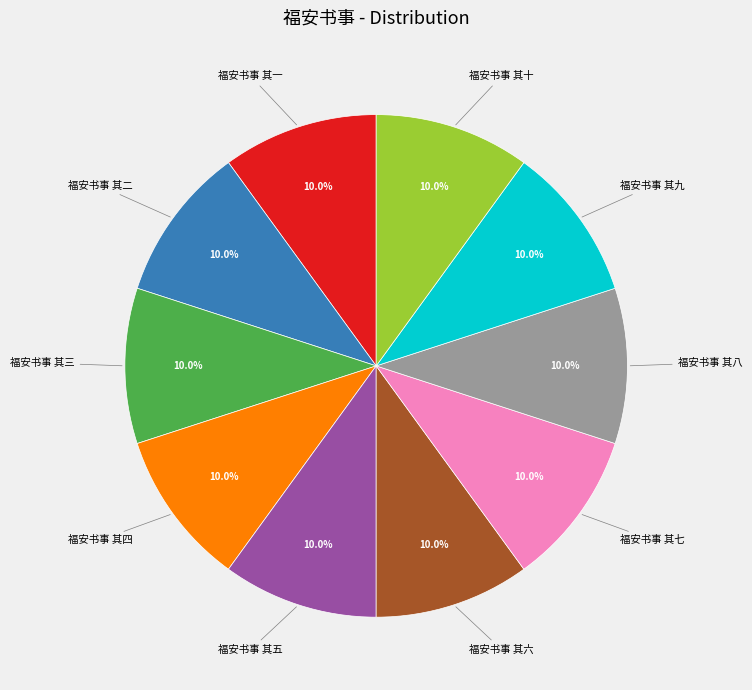

Is there a majority slice in this chart?

No